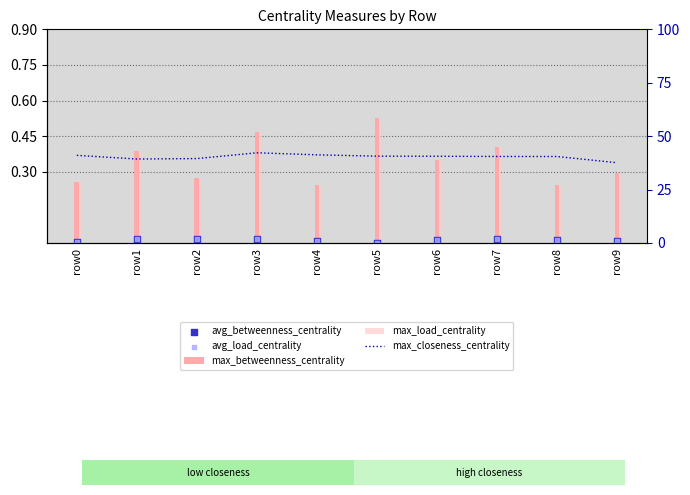

Which series has the largest total across all categories?

max_closeness_centrality